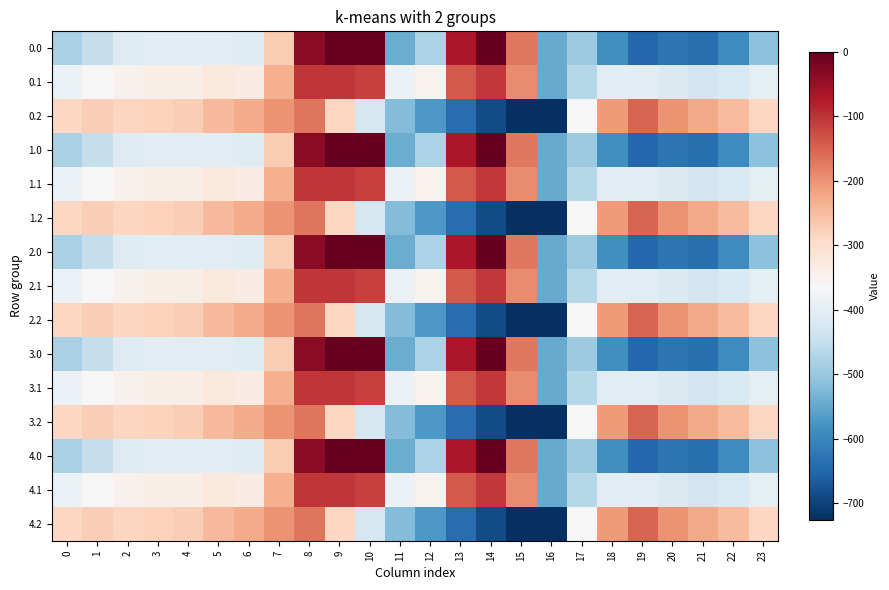

At which category is the sum across all series the highest?

8